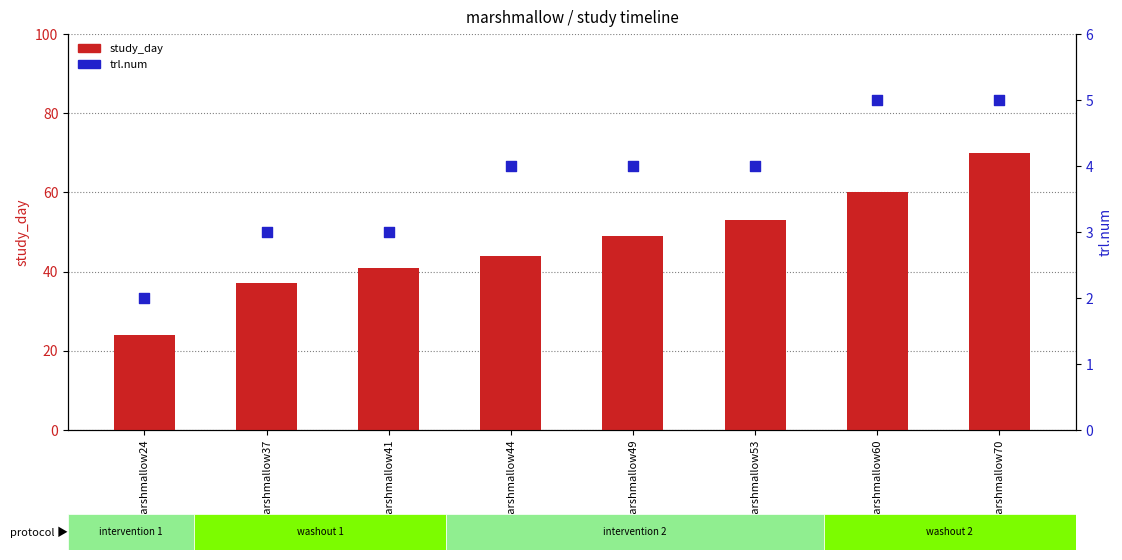

Which series has the widest spread of Y values?

study_day